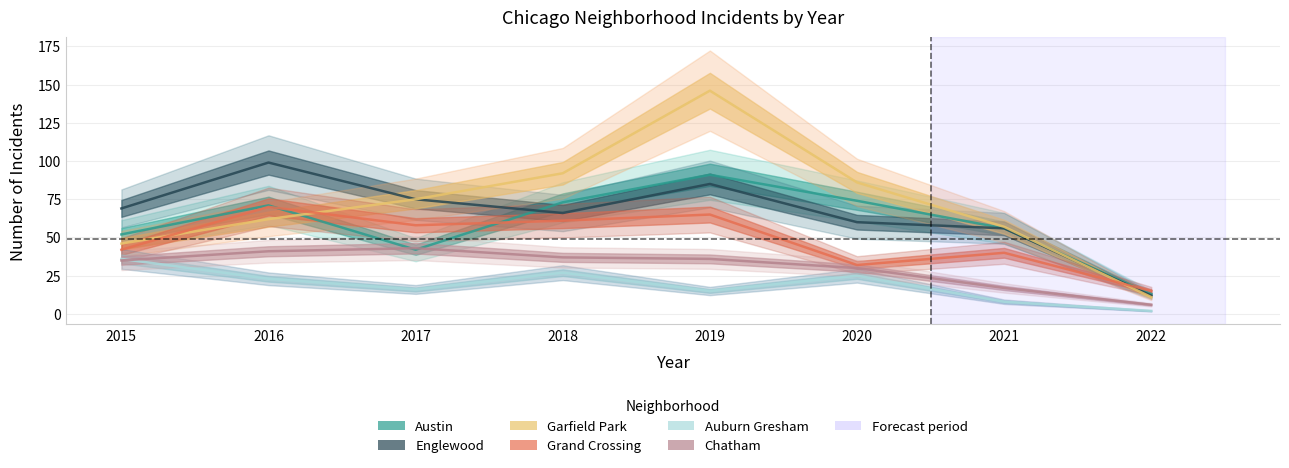

Is it true that Englewood equals 56 at 2021?

True